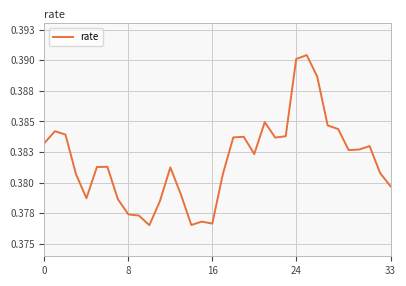

What is the average value?

0.4